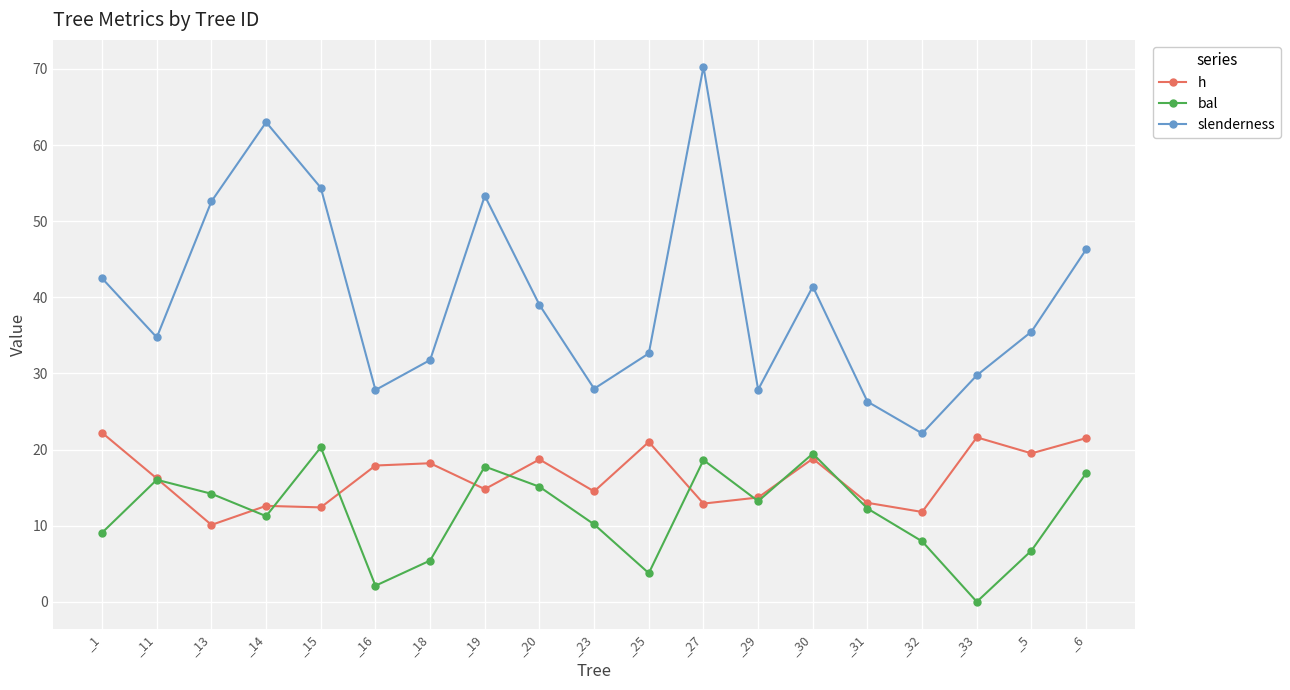

Which series has the widest spread of values?

slenderness